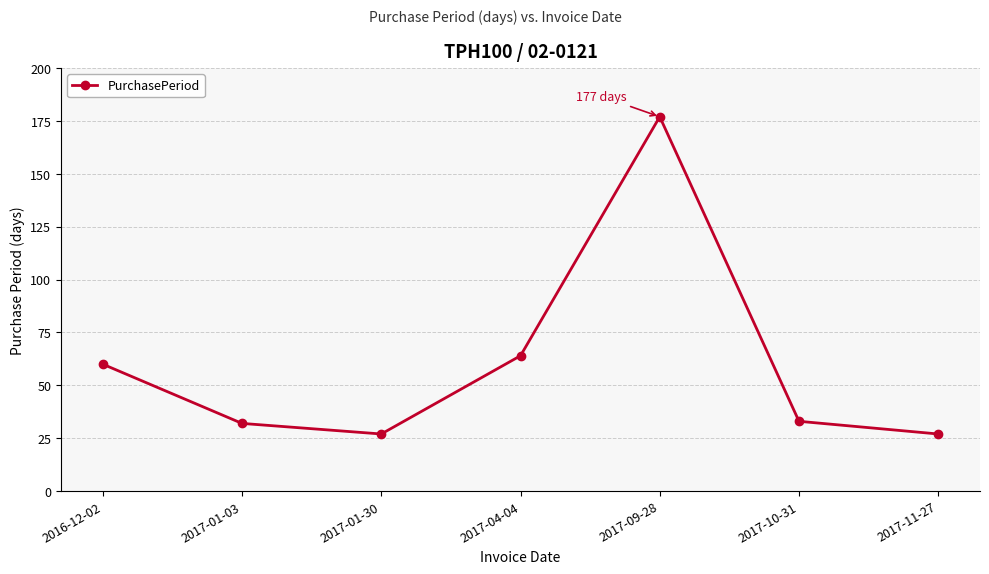

Which label corresponds to the largest value in the chart?

2017-09-28